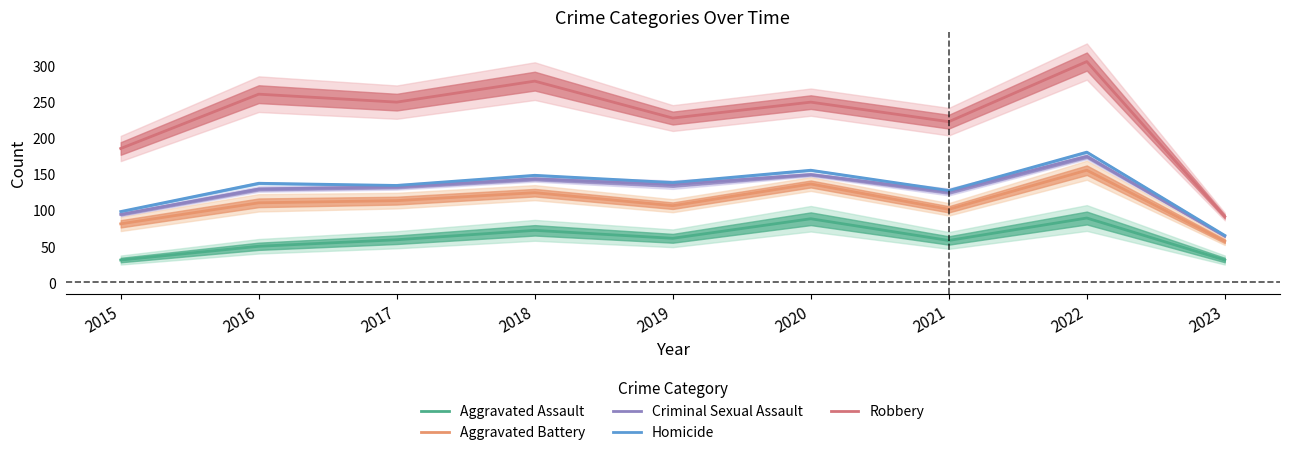

What are all the series names shown in the legend?

Aggravated Assault, Aggravated Battery, Criminal Sexual Assault, Homicide, Robbery